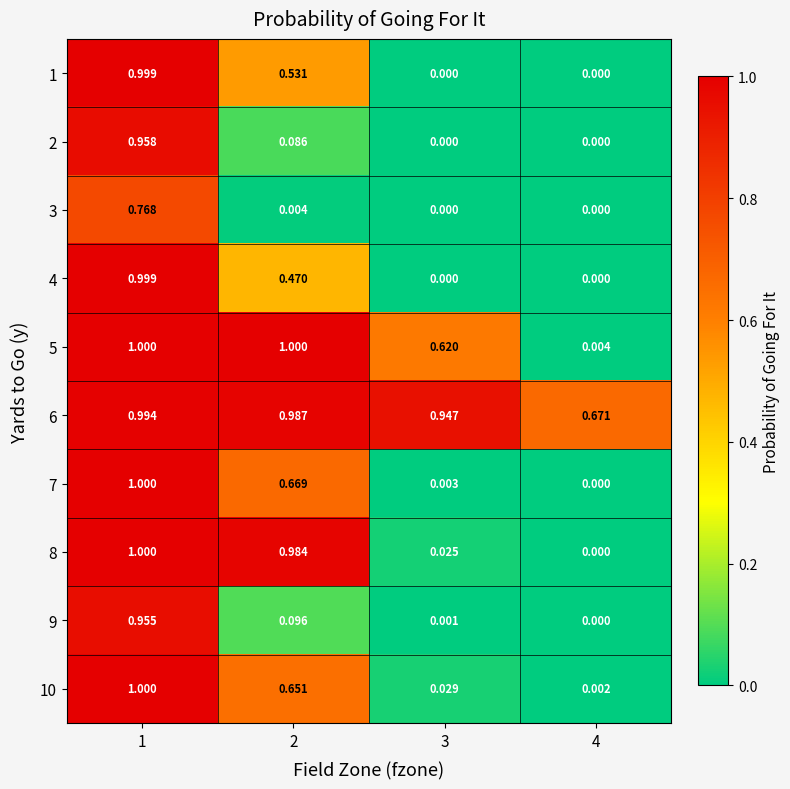

Reading left to right, transcribe all the data shown in this chart.

1: 1=1.0	2=0.5	3=0.0	4=0.0
2: 1=1.0	2=0.1	3=0.0	4=0.0
3: 1=0.8	2=0.0	3=0.0	4=0.0
4: 1=1.0	2=0.5	3=0.0	4=0.0
5: 1=1.0	2=1.0	3=0.6	4=0.0
6: 1=1.0	2=1.0	3=0.9	4=0.7
7: 1=1.0	2=0.7	3=0.0	4=0.0
8: 1=1.0	2=1.0	3=0.0	4=0.0
9: 1=1.0	2=0.1	3=0.0	4=0.0
10: 1=1.0	2=0.7	3=0.0	4=0.0